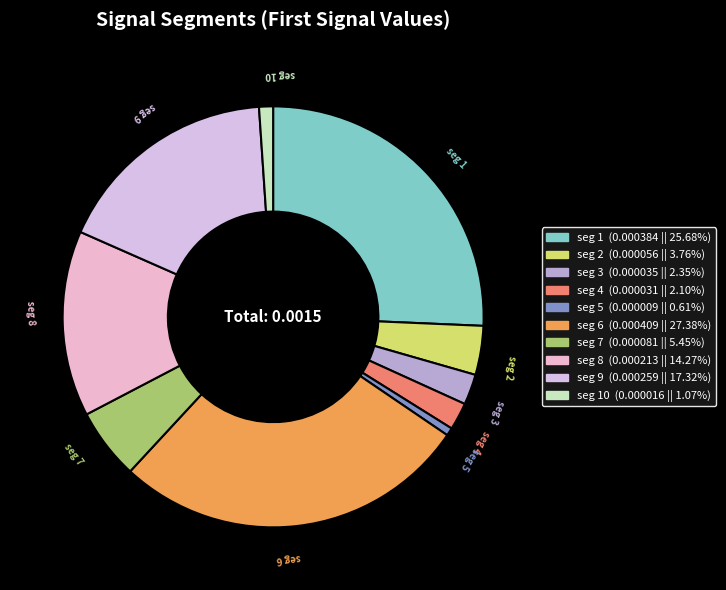

Is there a majority slice in this chart?

No